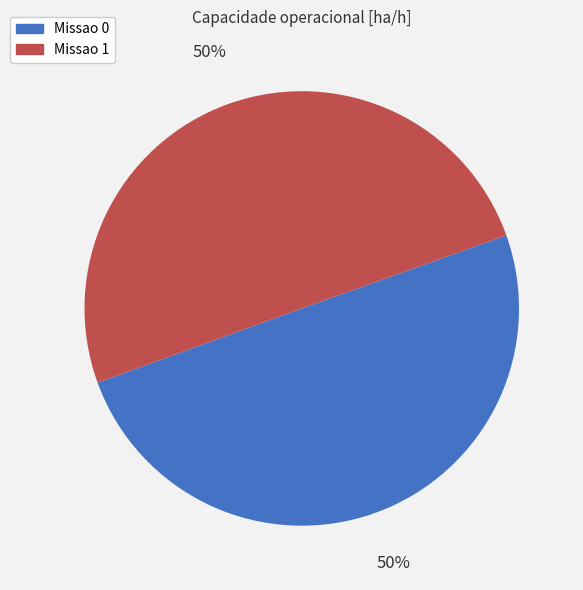

Do Missao 0 and Missao 1 together represent more than half of the pie?

Yes